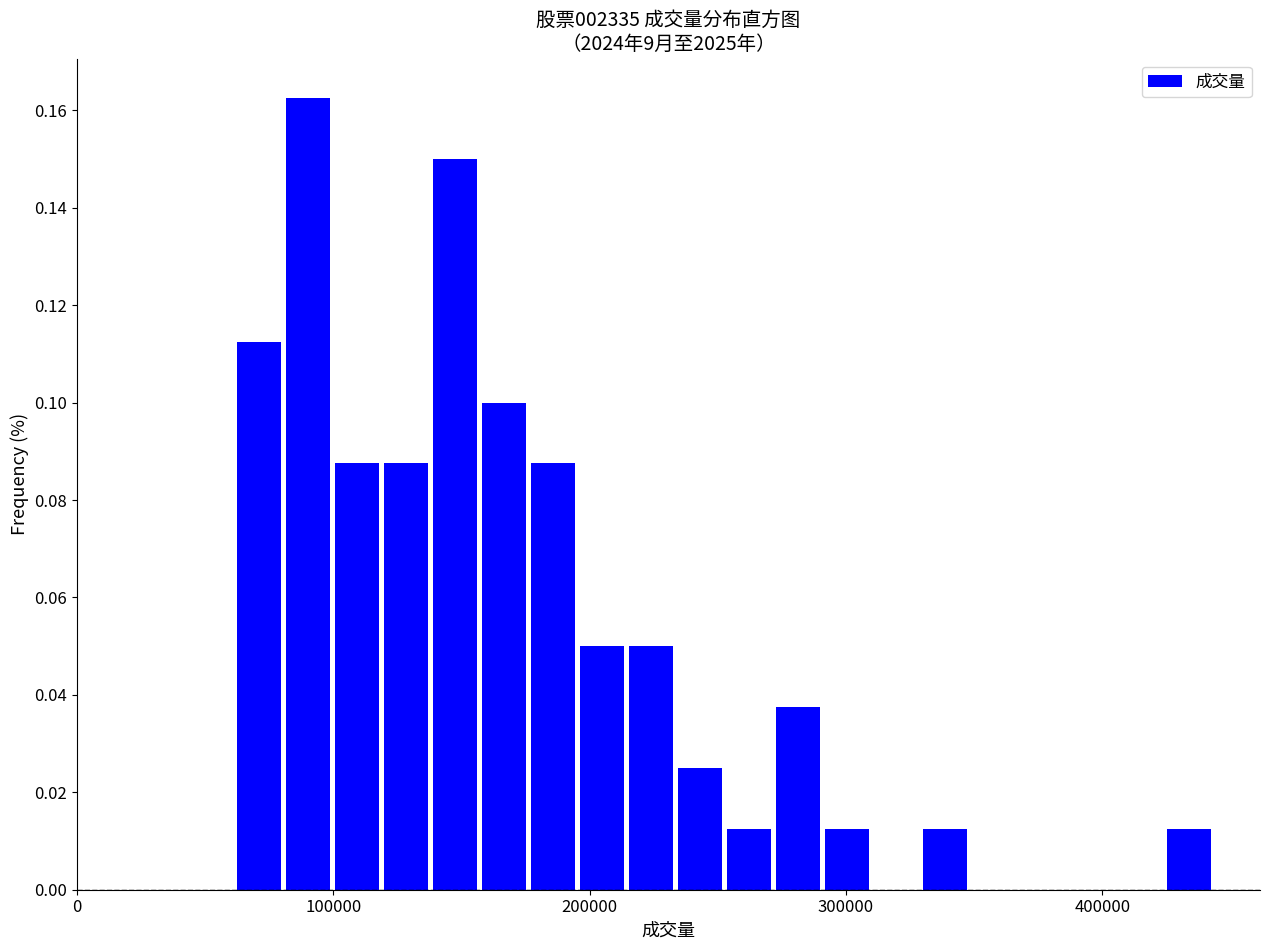

Around what value on the x-axis is the tallest bar? Give the approximate position of its centre, as read against the axis.

90000